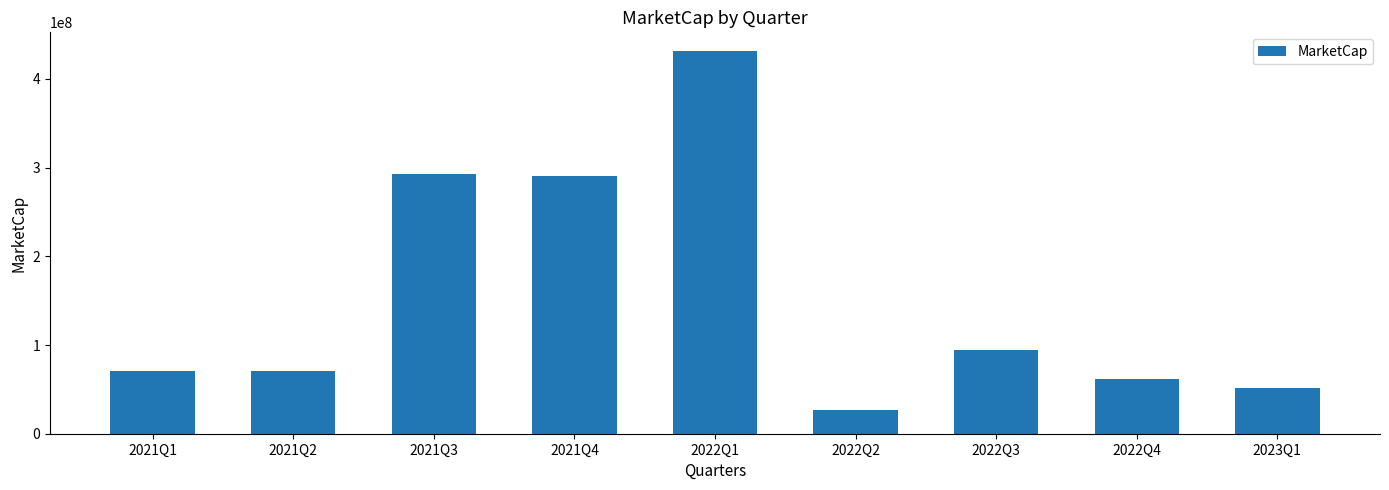

What is the average value?

154488051.9